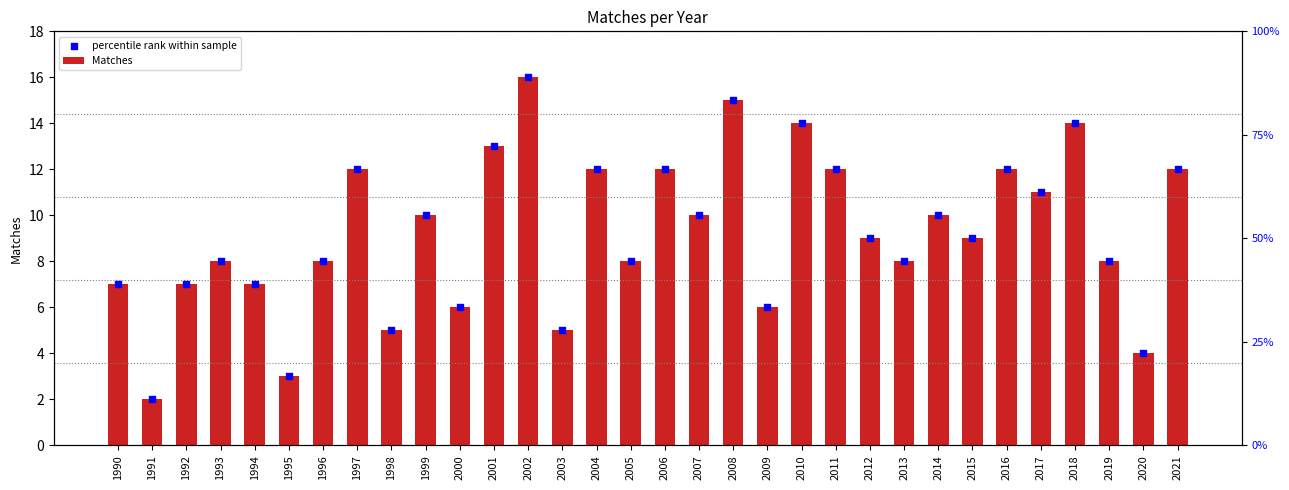

Which series has the largest total across all categories?

Matches